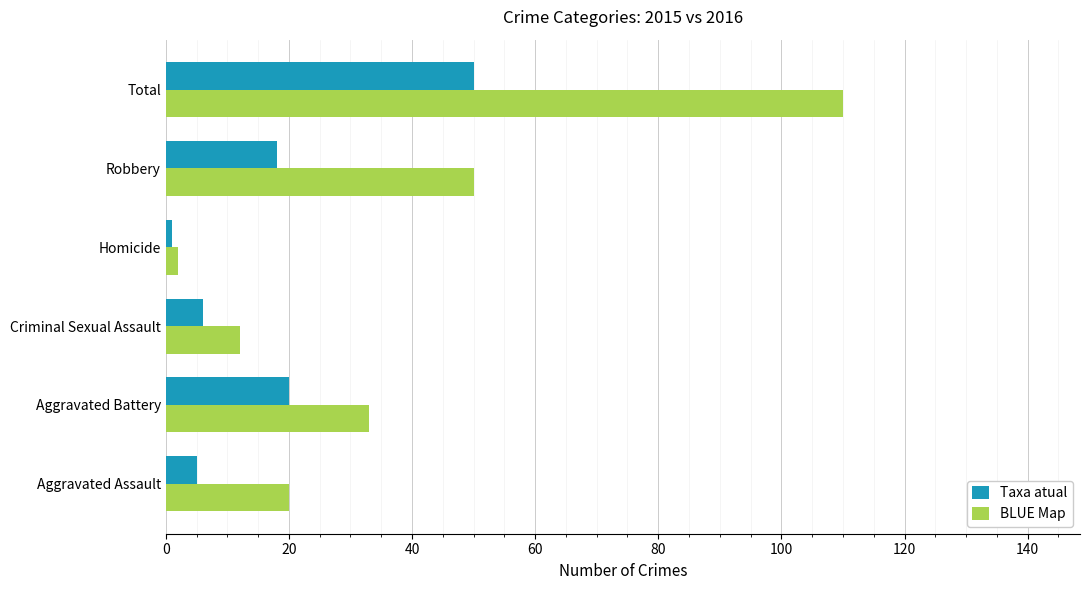

Where is BLUE Map nearest to the value 56?

Robbery